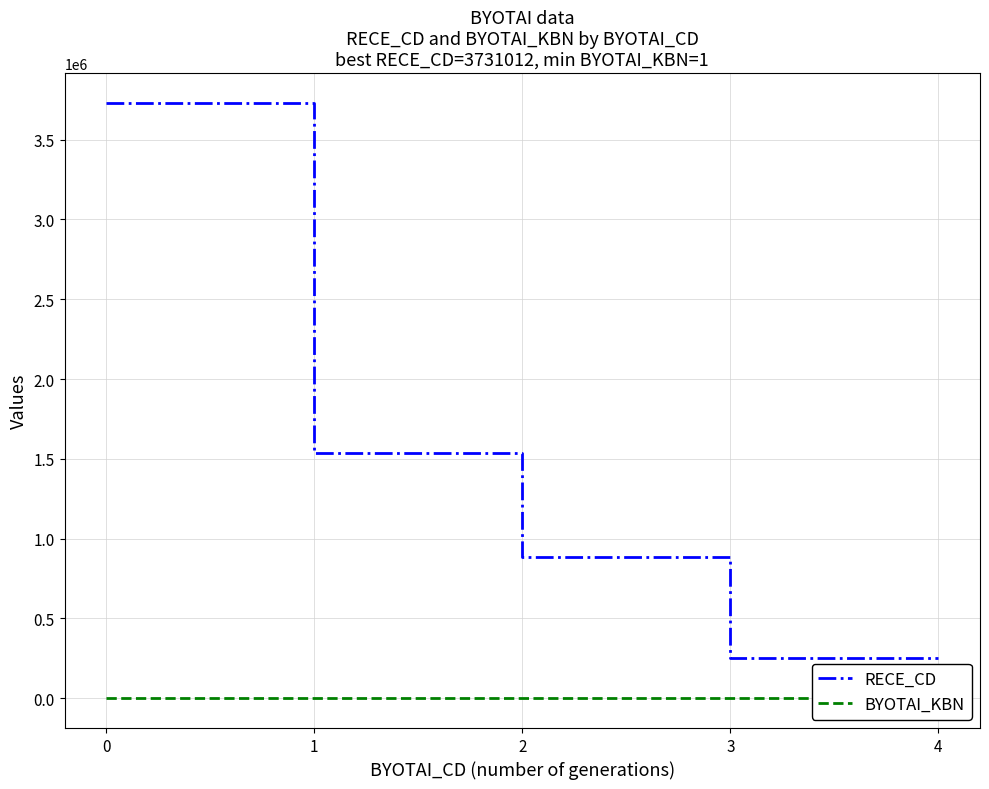

What are all the series names shown in the legend?

RECE_CD, BYOTAI_KBN